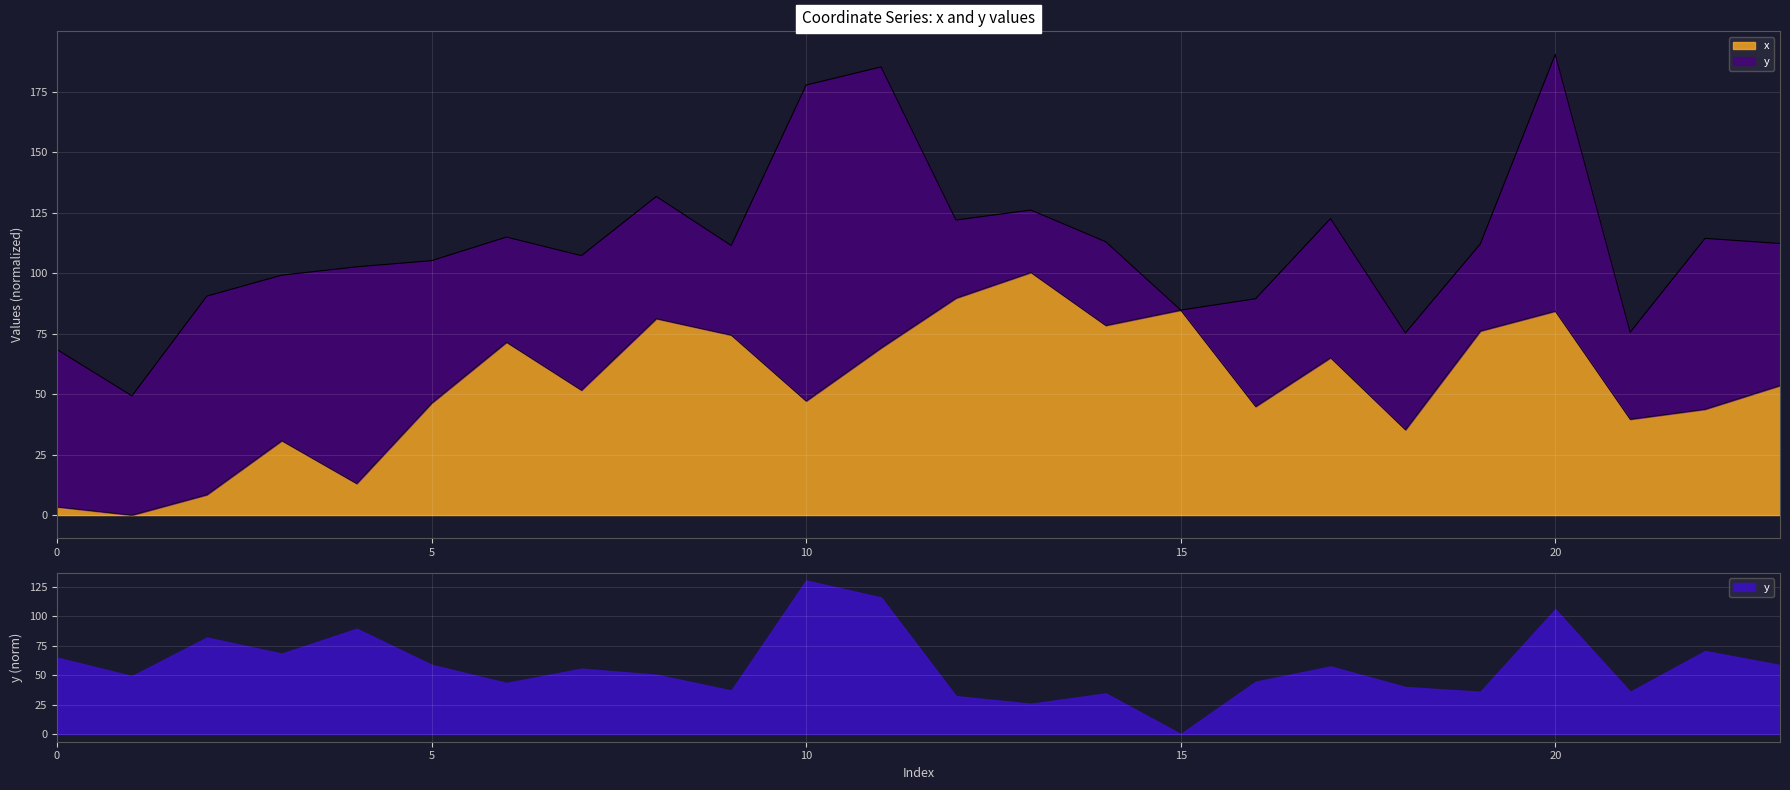

Which has a higher value, 22 or 19?

19